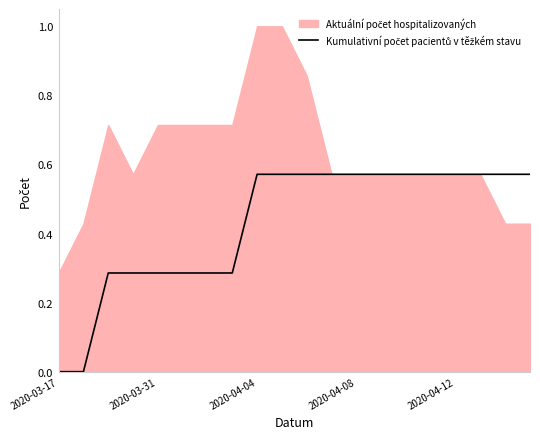

What is the value of the 16th point from the left?

0.6